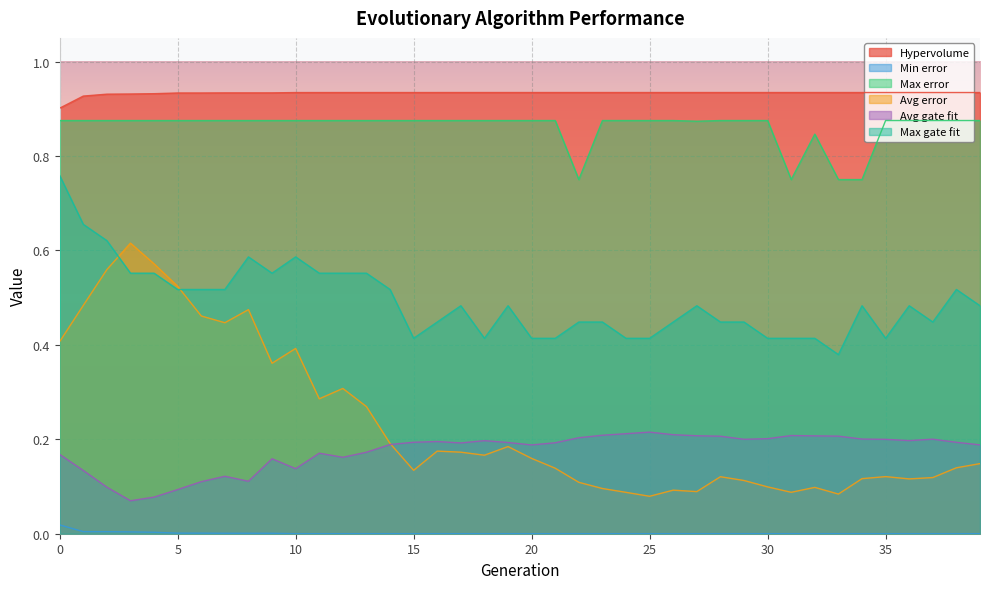

Count the Max error values in the range 0 to 1.

40